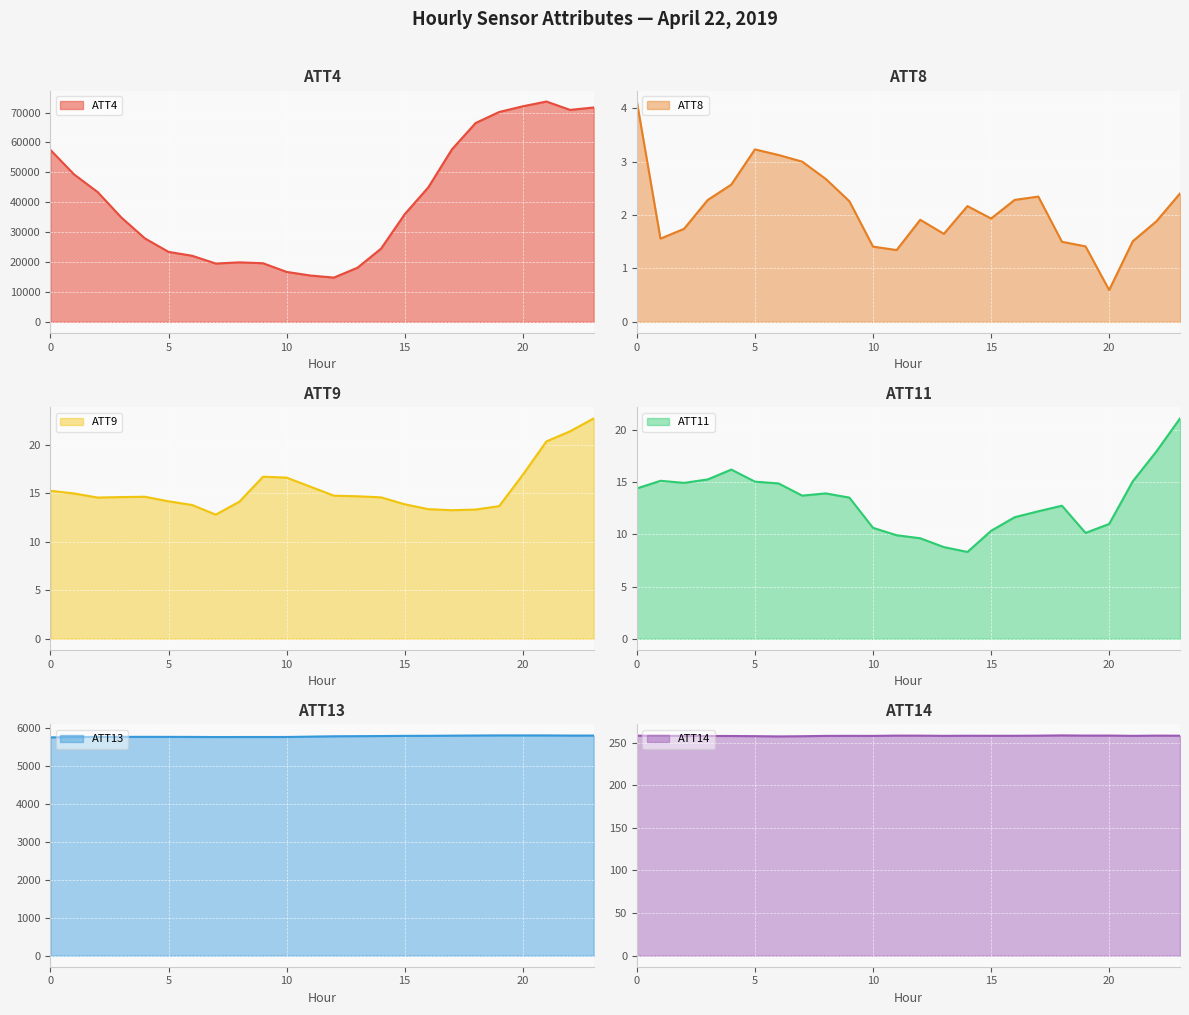

True or false: ATT4 and ATT11 intersect in this chart.

False